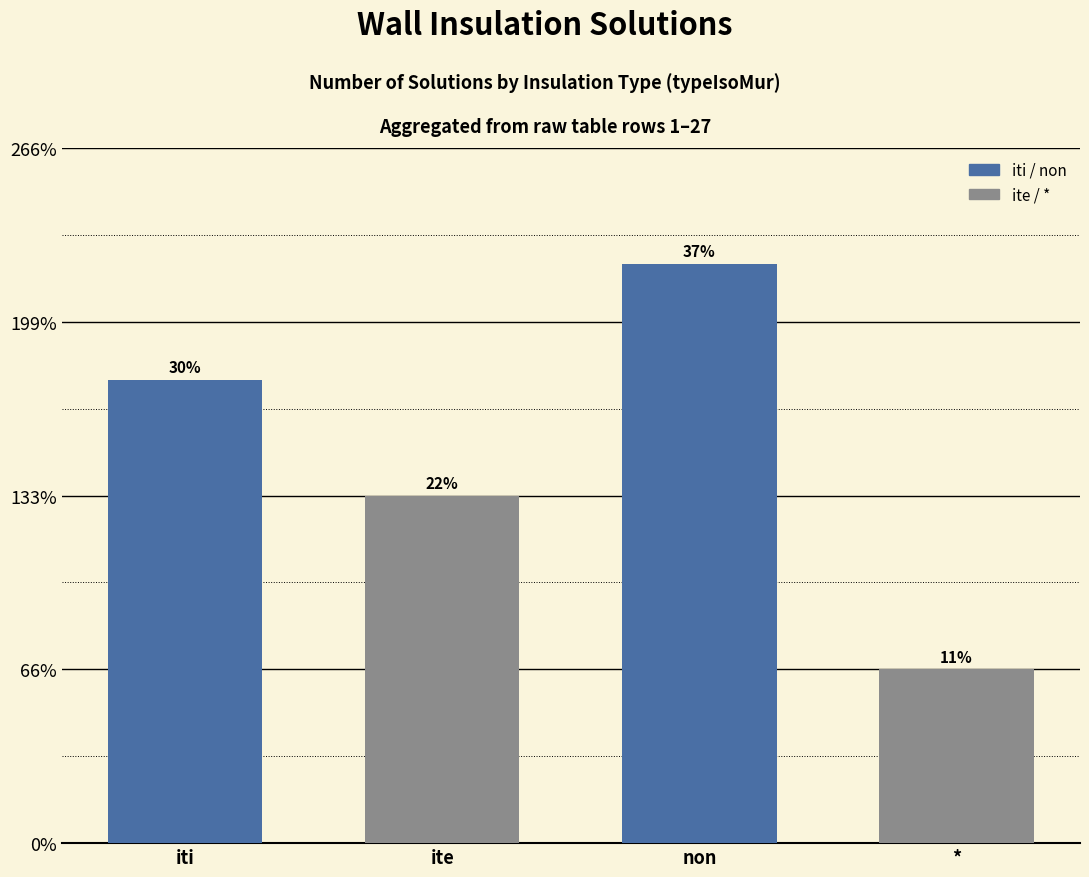

Are the bars horizontal?

No